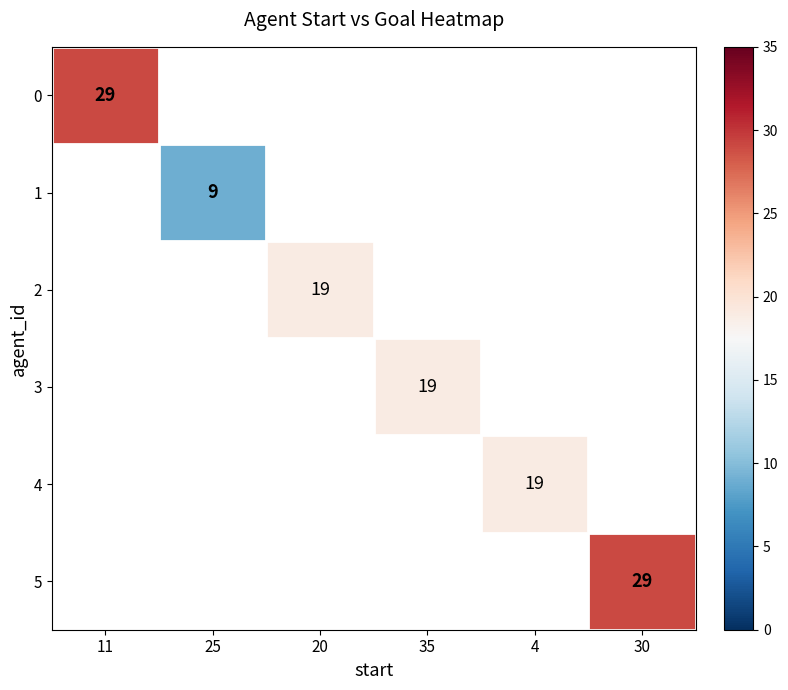

At how many categories does at least one series exceed 27?

2